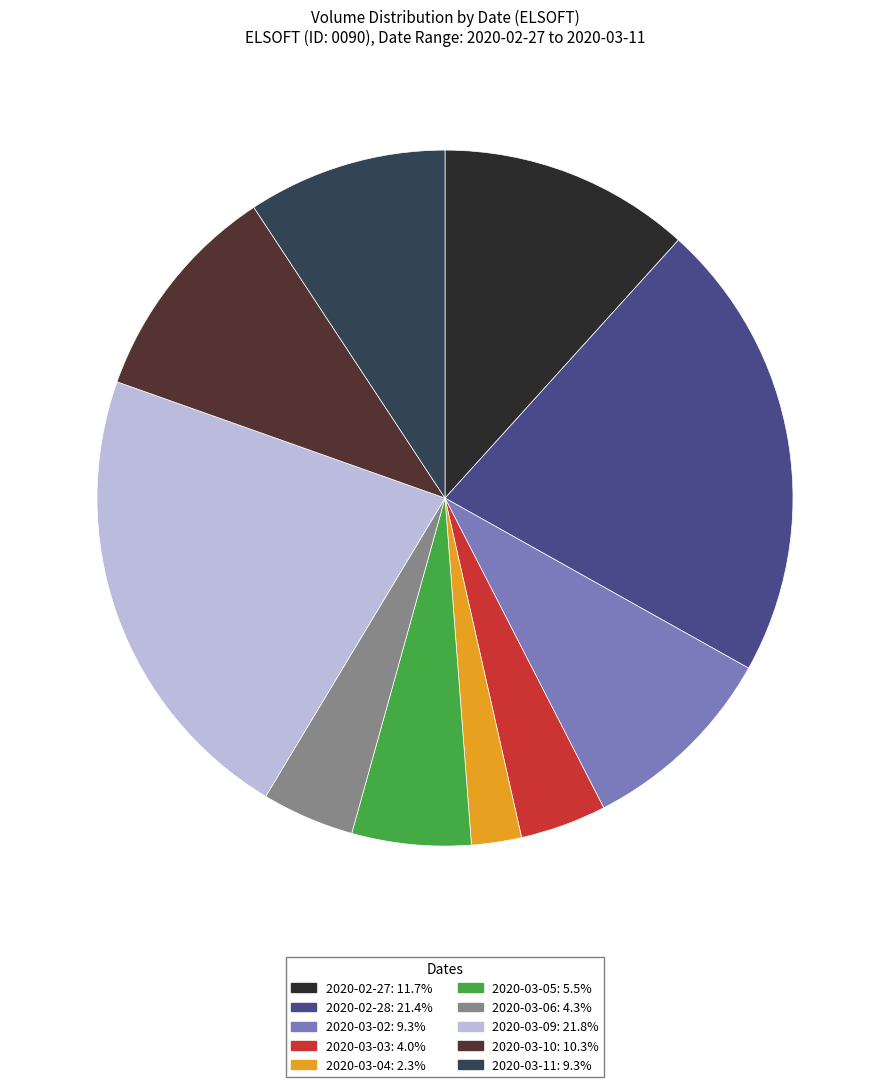

Does 2020-03-09 represent more than half of the total?

No